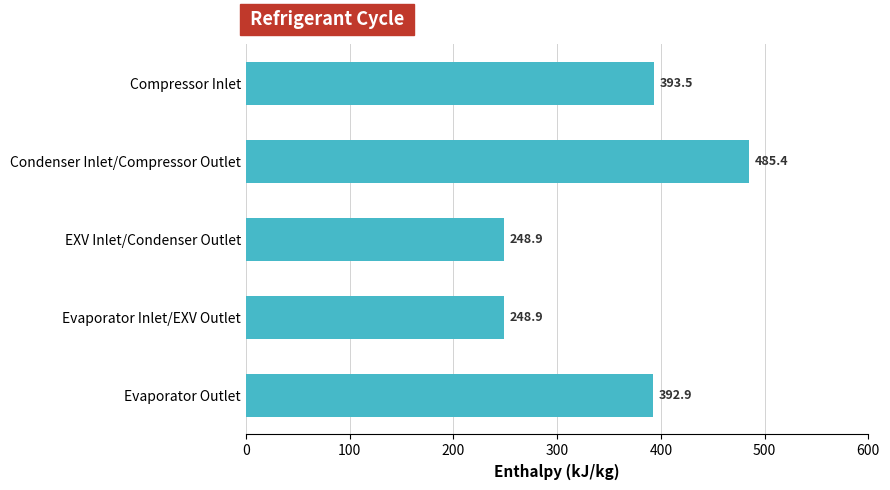

What is the sum of all values?

1769.6